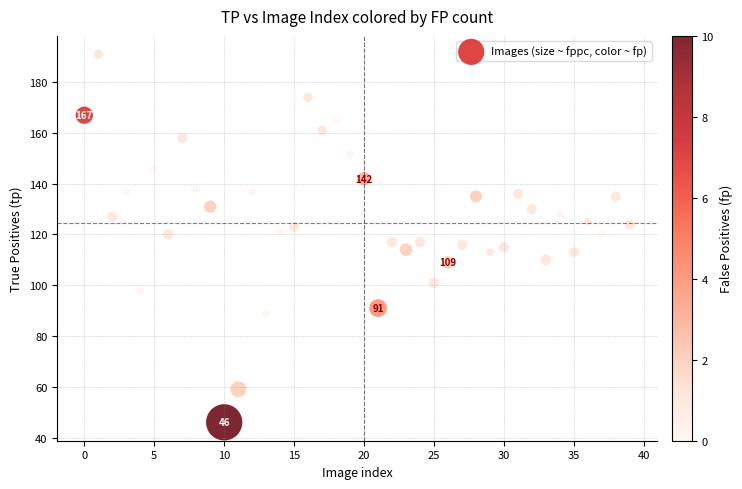

What is the range of Y values (max minus min)?

145